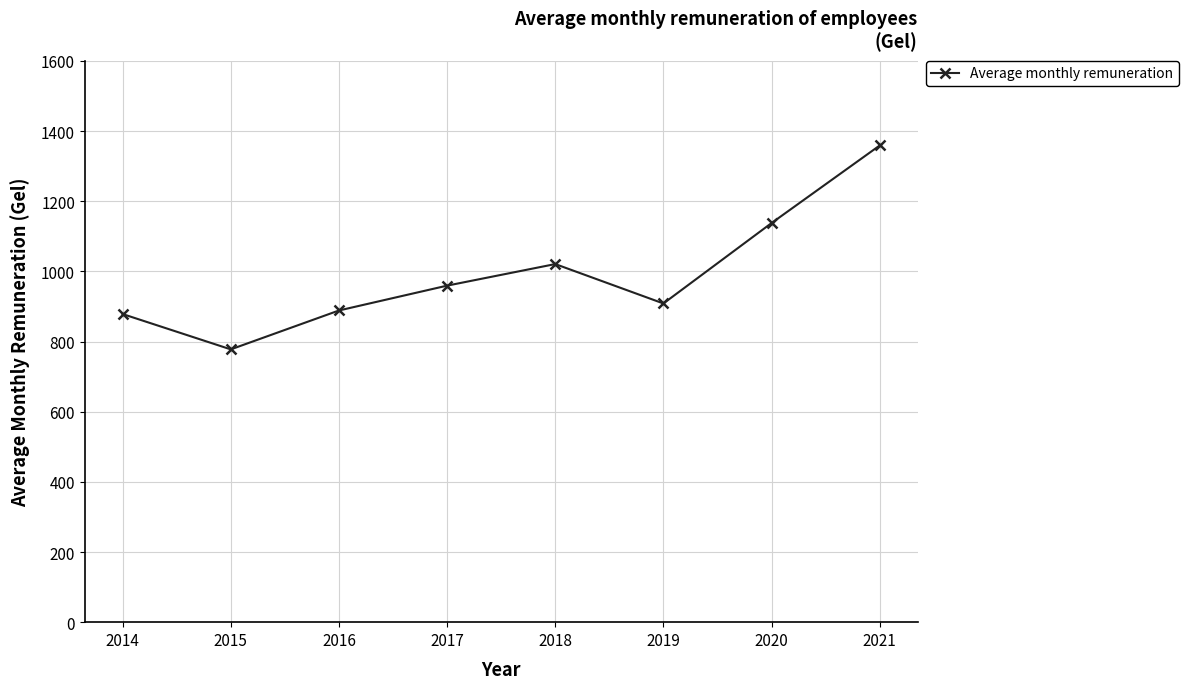

Reading right to left, list all the values displayed in this chart.

1358.9	1137.8	908.5	1020.8	959.3	888.5	777.6	878.3